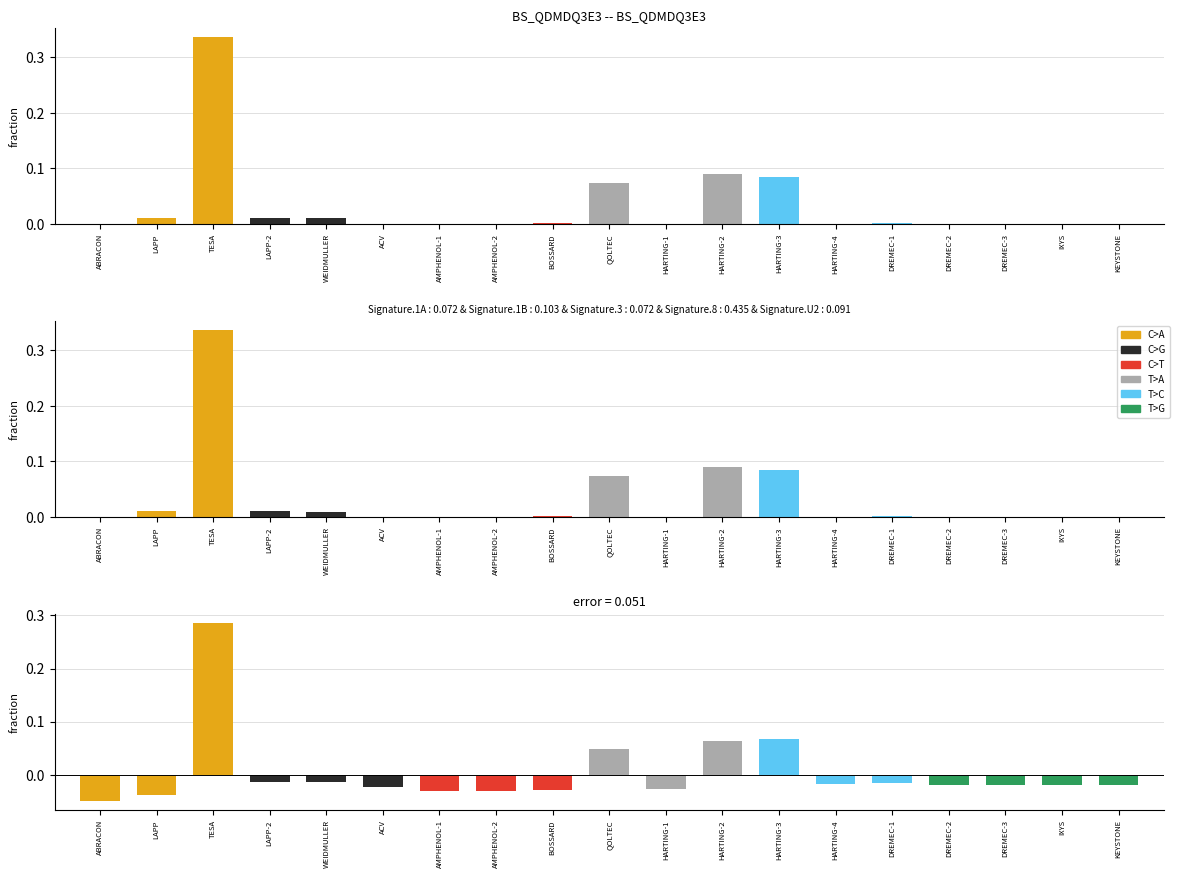

The value of T>G at TESA is 0.0. True or false?

True